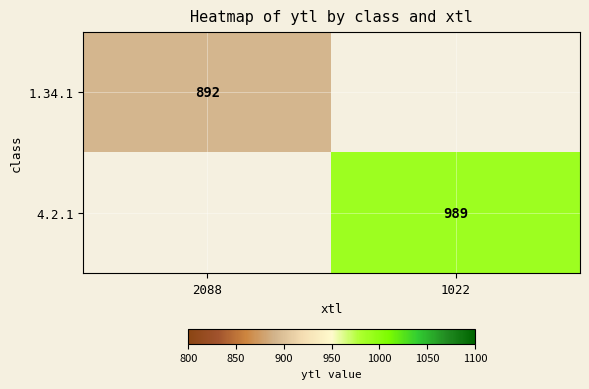

The 1.34.1 series shows 892 at 2088. True or false?

True